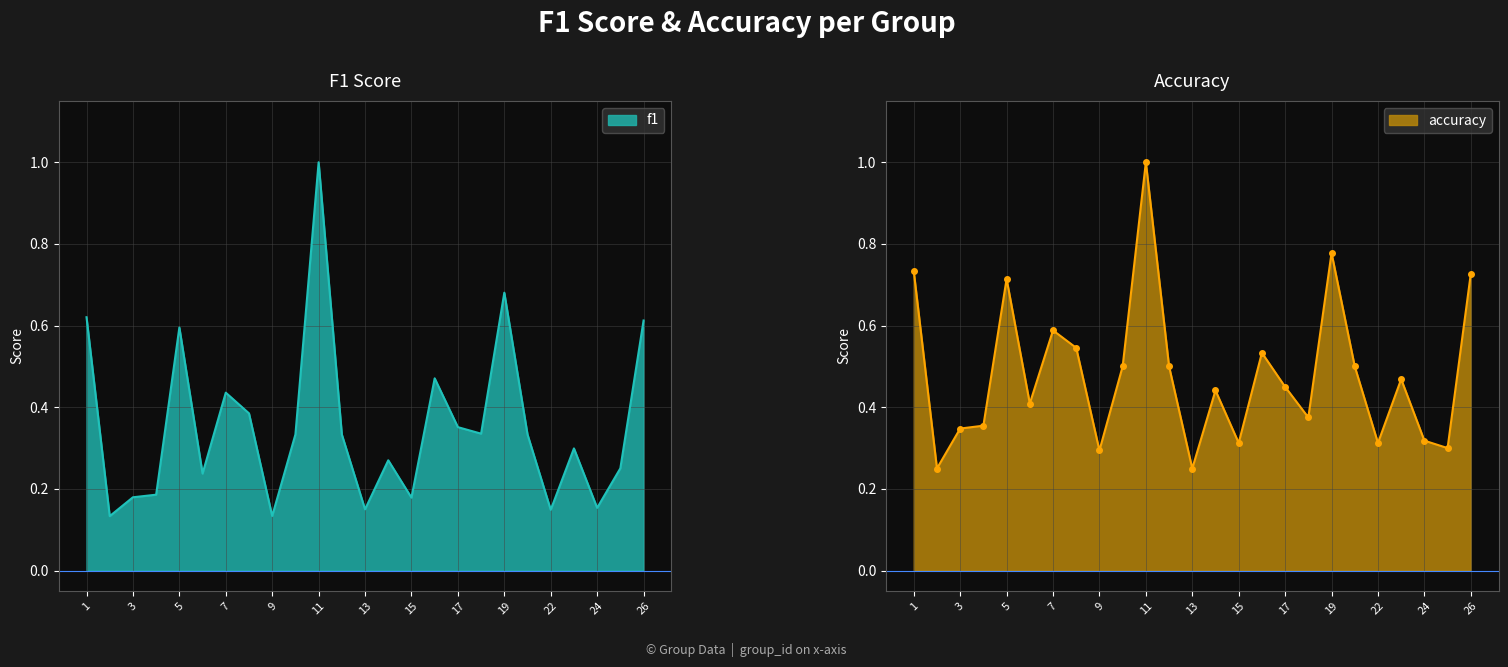

What is the sum of all accuracy values?

12.0